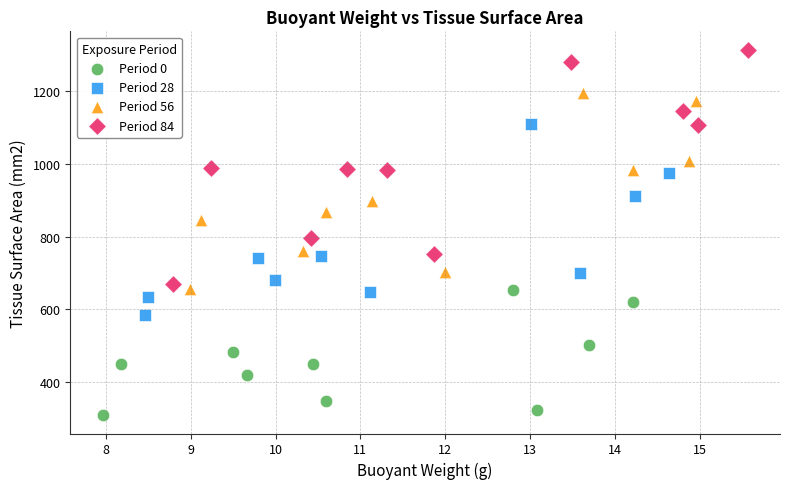

Which series contains the highest Y value?

Period 84